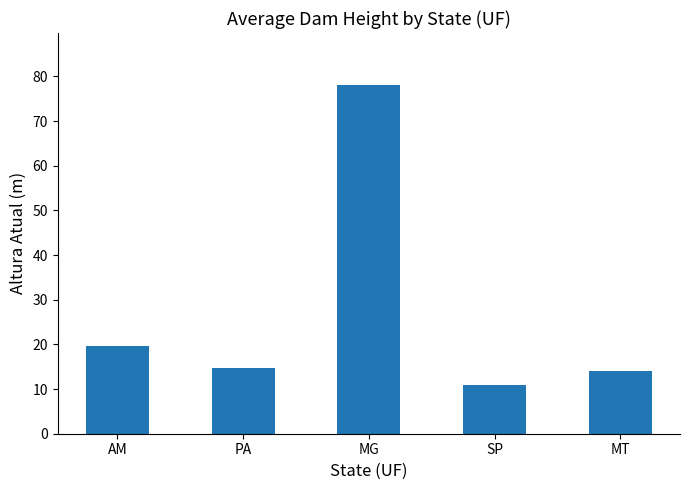

What is the approximate value at MG?

78.0